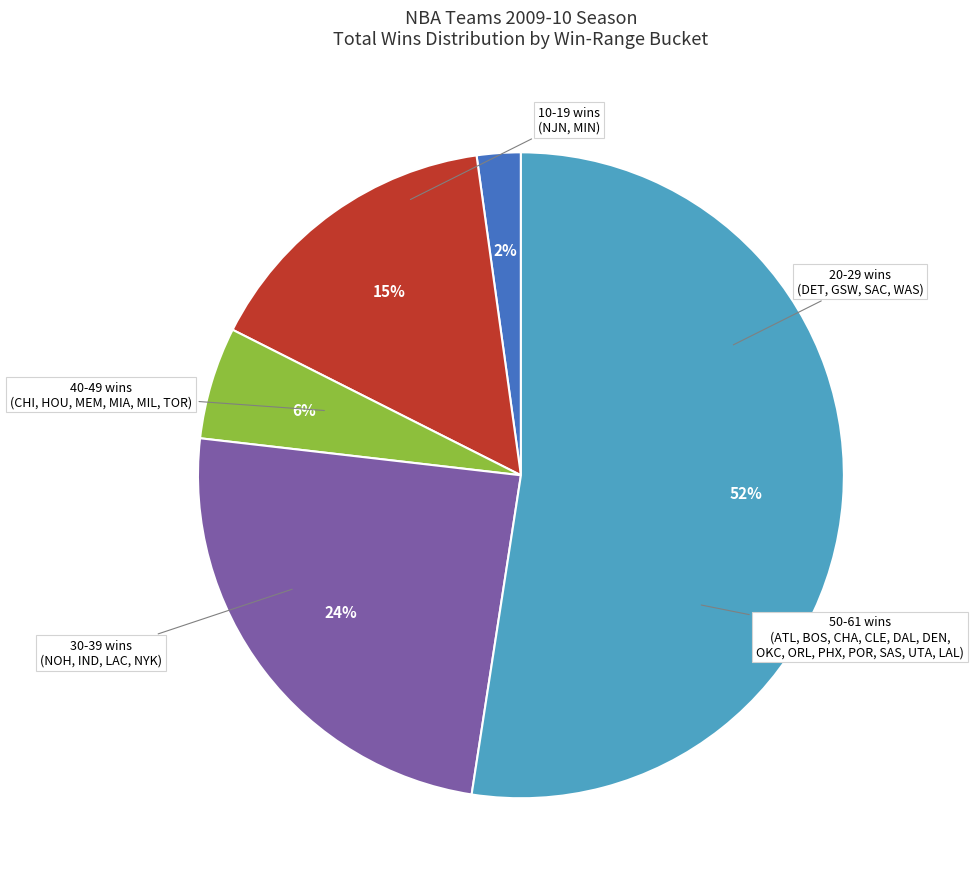

Does any single category account for the majority?

Yes